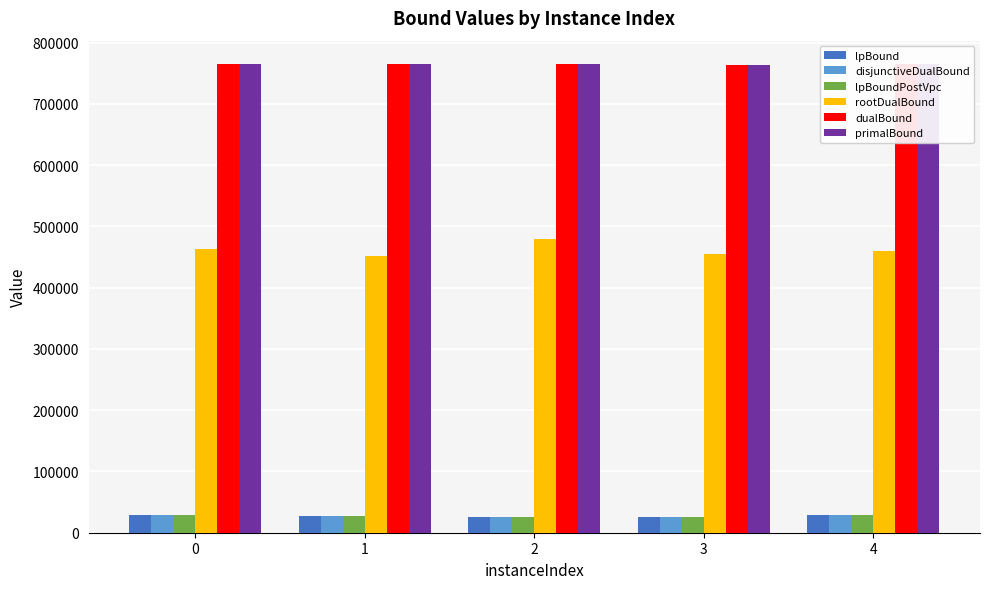

What is the maximum value shown in the chart?

765035.0